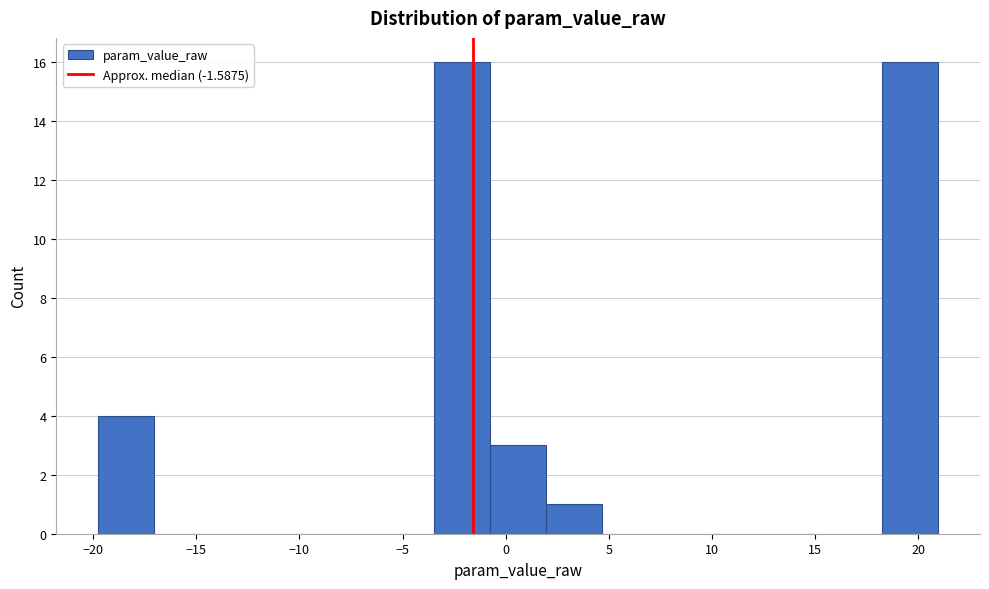

Reading left to right, list every bar in this chart as the range it spans on the x-axis followed by its height. Neither the bar edges nor the heights are printed on the chart, so give them approximately, as read against the axes.

-20.0 to -17.0: 4
-17.0 to -14.5: 0
-14.5 to -11.5: 0
-11.5 to -9.0: 0
-9.0 to -6.0: 0
-6.0 to -3.5: 0
-3.5 to -1.0: 16
-1.0 to 2.0: 3
2.0 to 4.5: 1
4.5 to 7.5: 0
7.5 to 10.0: 0
10.0 to 13.0: 0
13.0 to 15.5: 0
15.5 to 18.0: 0
18.0 to 21.0: 16